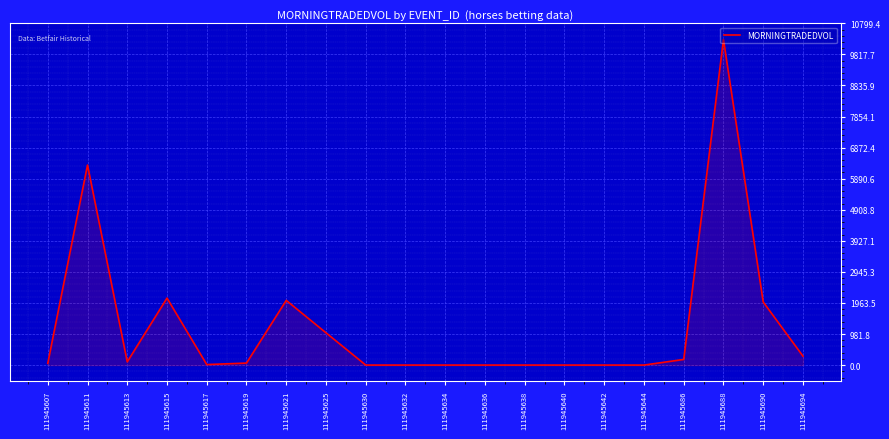

Is it true that the value at 111945640 is 0.0?

True